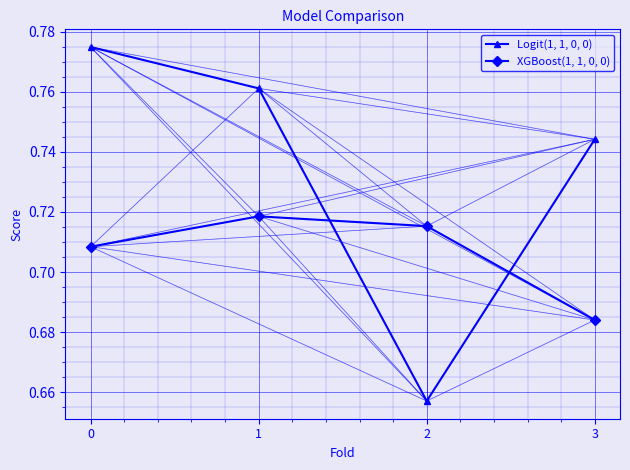

What is the sum of all Logit(1, 1, 0, 0) values?

2.9